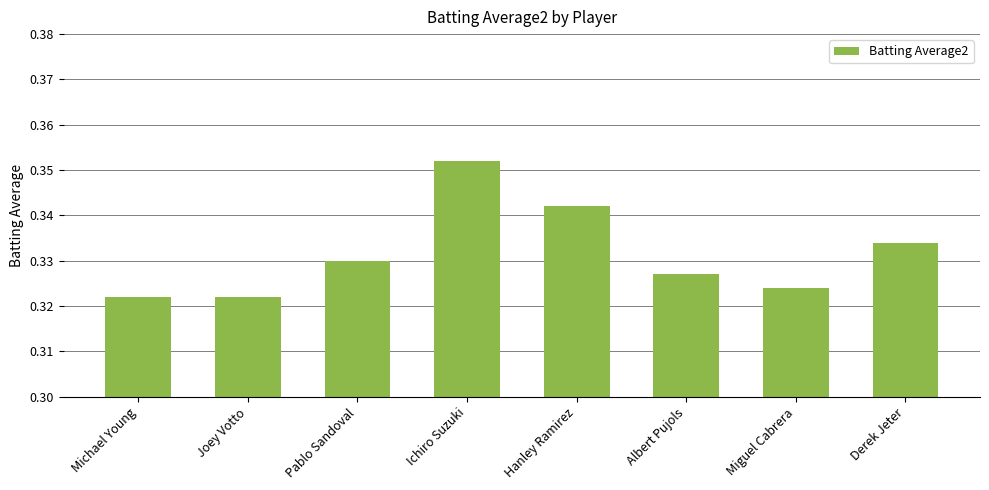

At which category does the chart reach its peak across all series?

Ichiro Suzuki